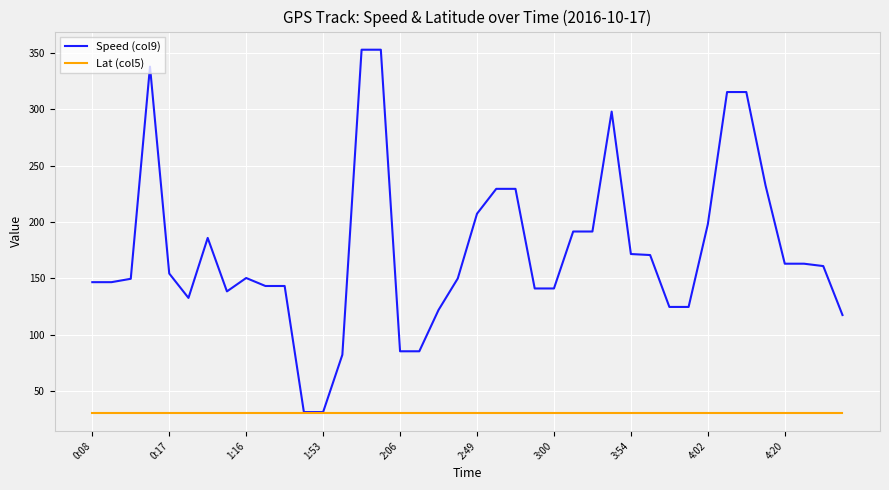

Which series has the largest range (max minus min)?

Speed (col9)